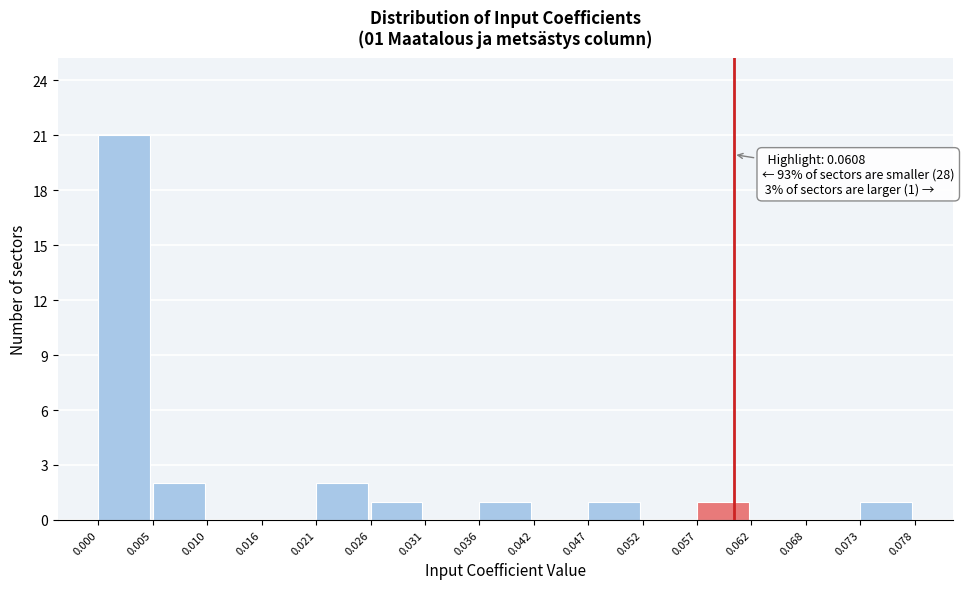

Over which range of the x-axis is the bar tallest?

0.000 to 0.005